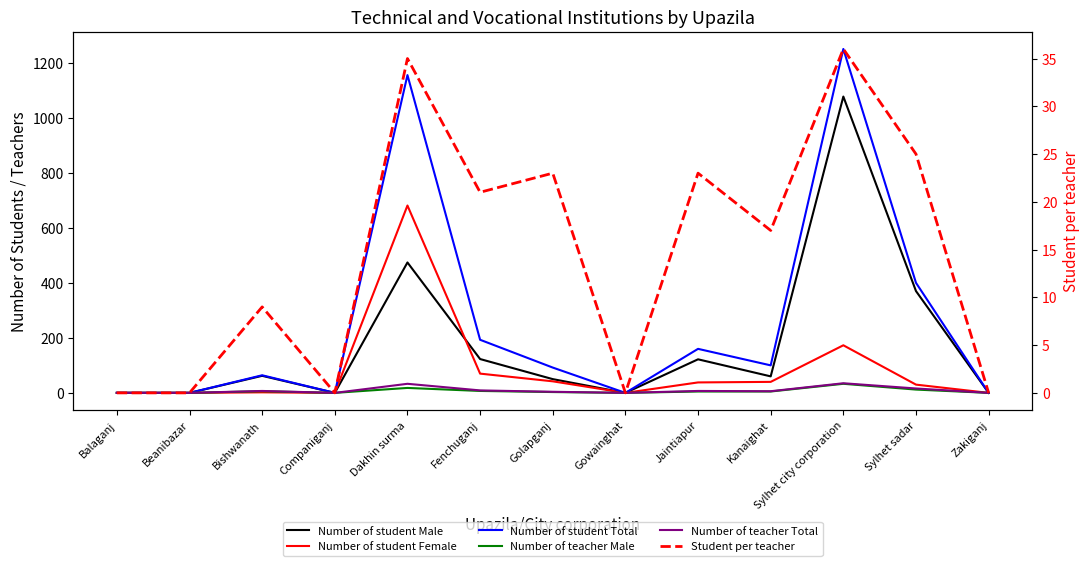

Which series has the largest total across all categories?

Number of student Total